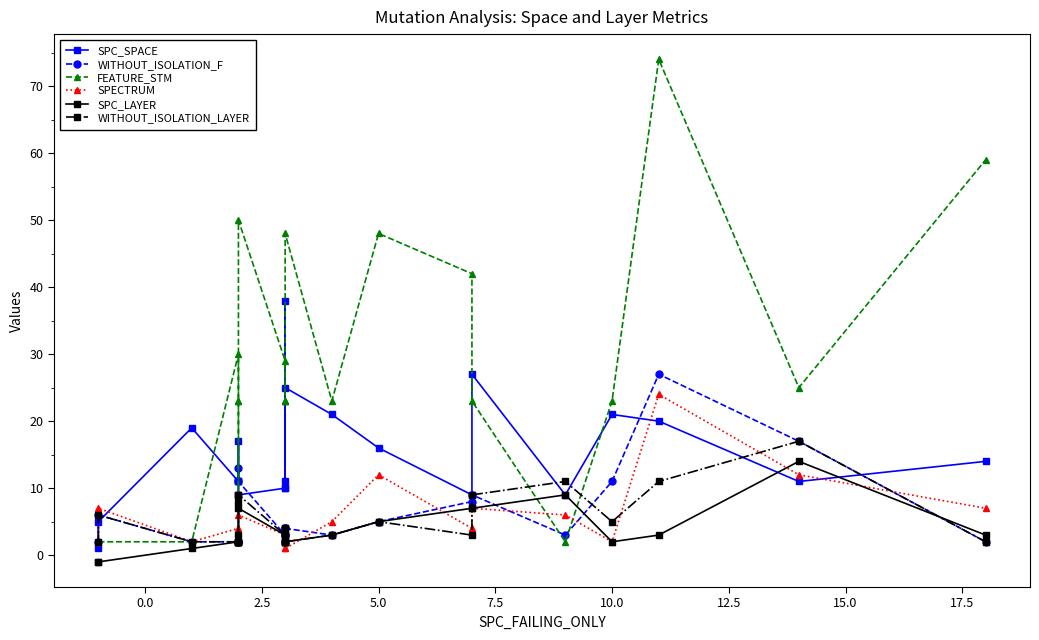

What is the minimum value for WITHOUT_ISOLATION_LAYER?

2